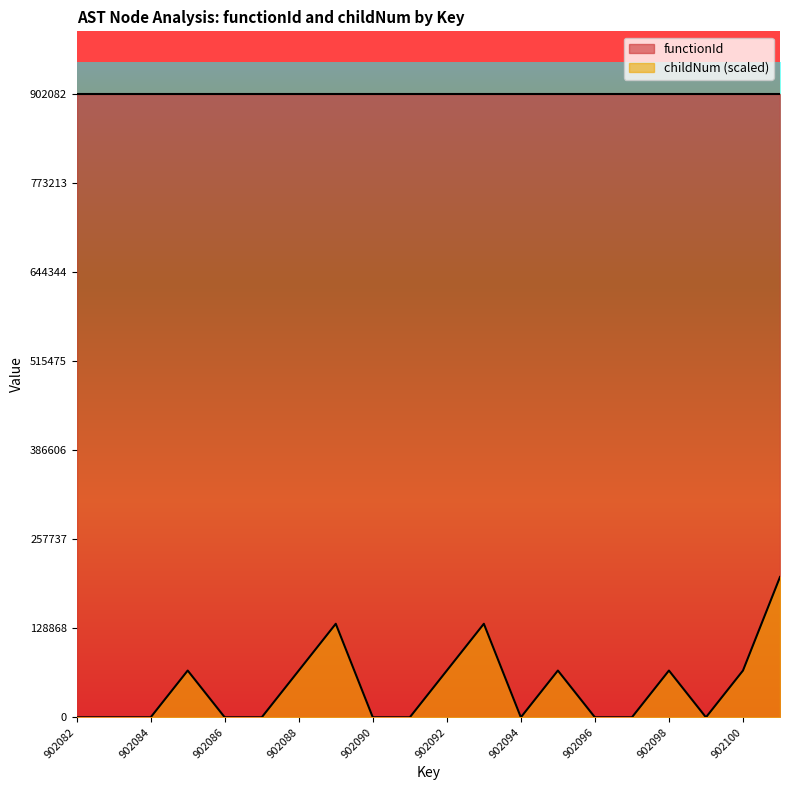

Is it true that the value at 902092 is 67656.1?

True